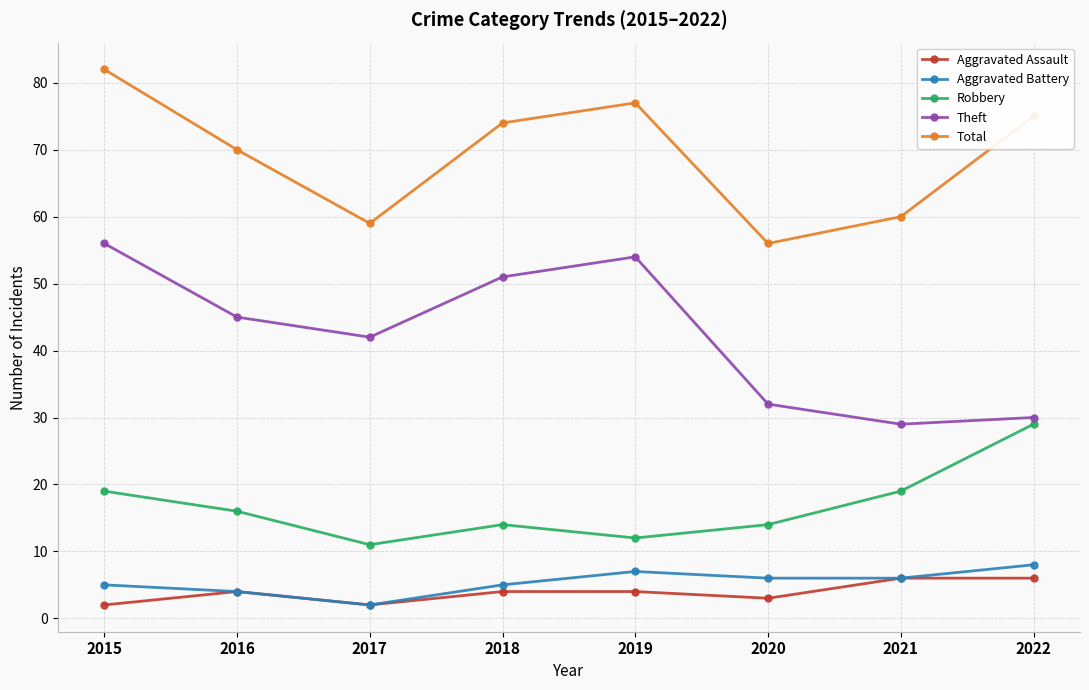

Which category has the lowest value in the Total series?

2020